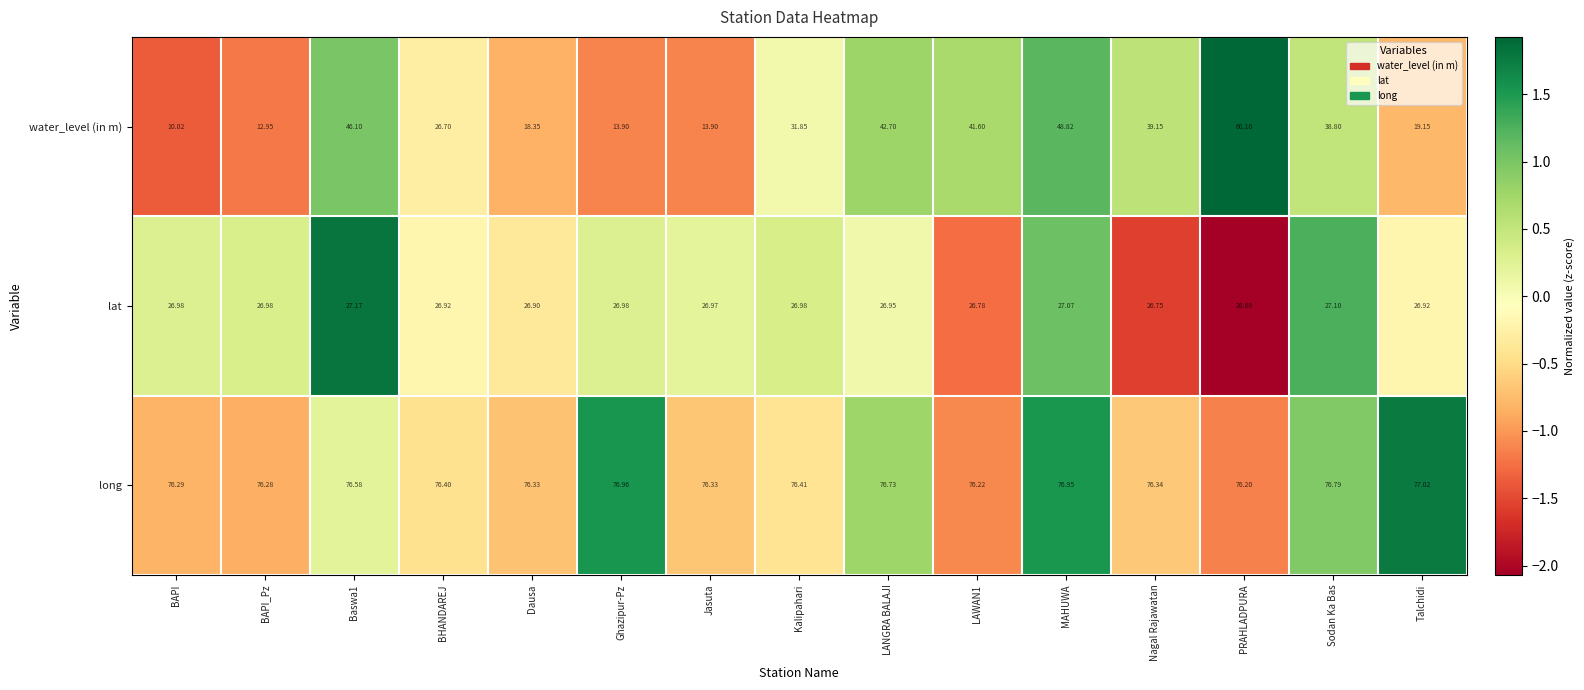

What is the maximum value shown in the chart?

77.0